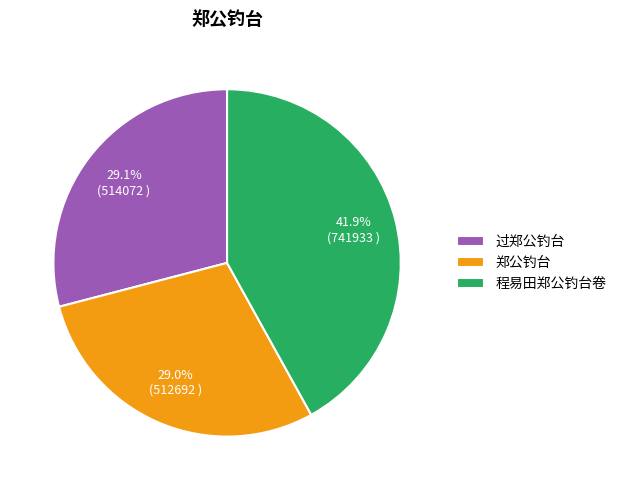

Approximately how many times larger is the value at 程易田郑公钓台卷 compared to 过郑公钓台?

1.4